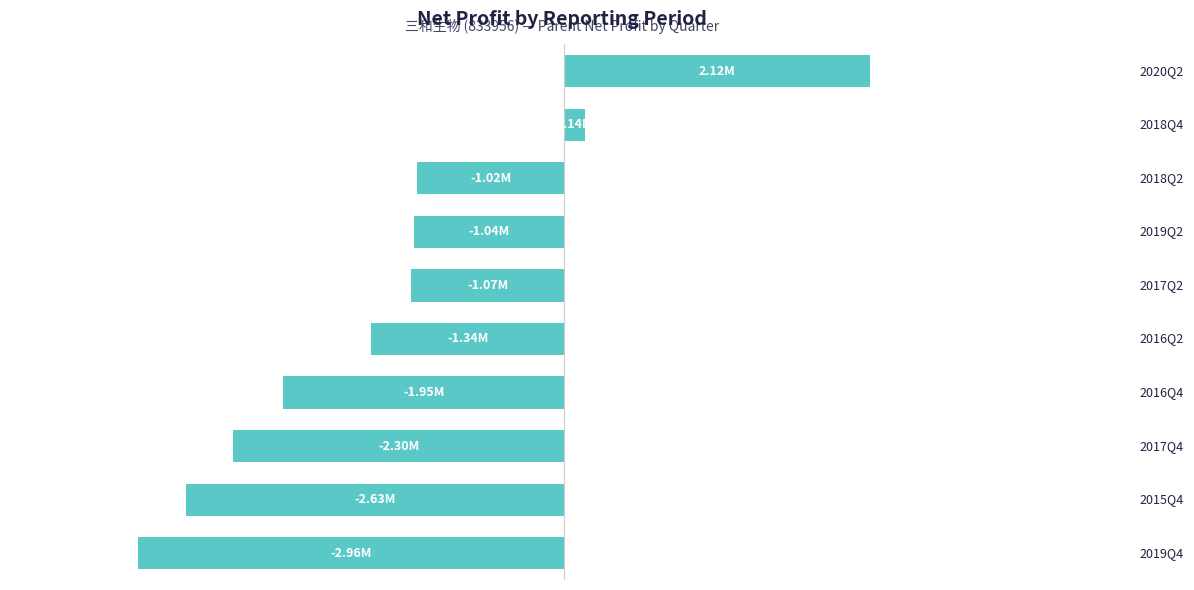

Are the bars horizontal?

Yes